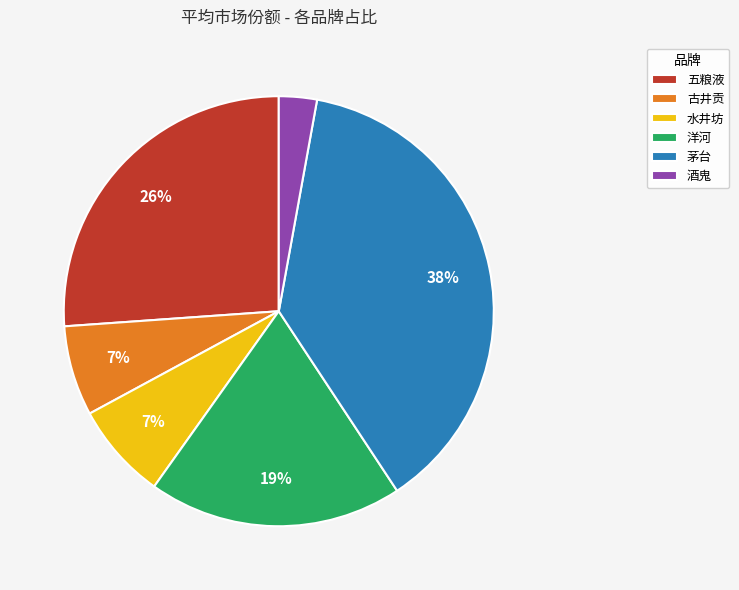

How many segments does this pie chart have?

6